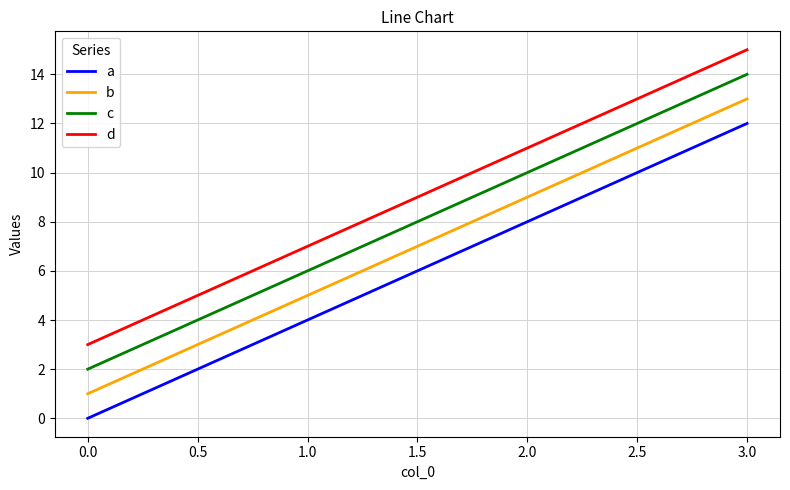

Count the c values in the range 6 to 14.

3